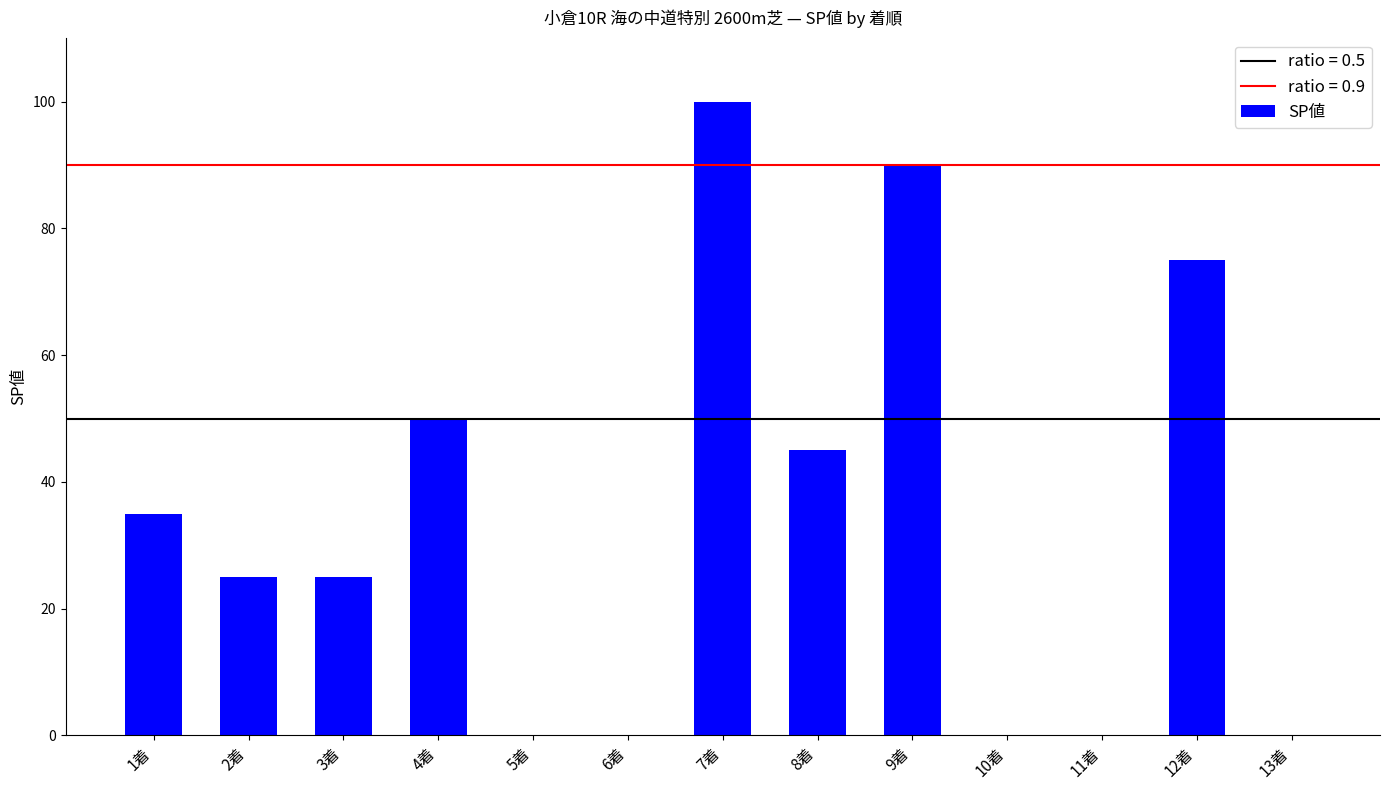

What is the sum of all values?

445